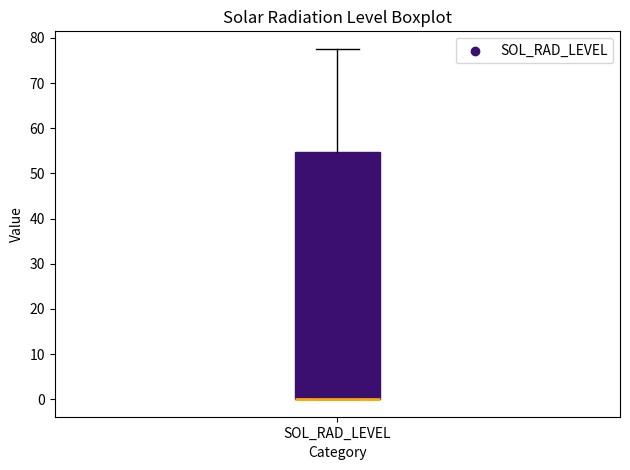

Read this box plot against the y-axis: the position of the median line, the range covered by the box, and the ends of both whiskers. The values are not printed on the chart, so give them approximately, as read against the axis.

median 0 (drawn on the box's lower edge), box 0 to 55, whiskers 0 to 78